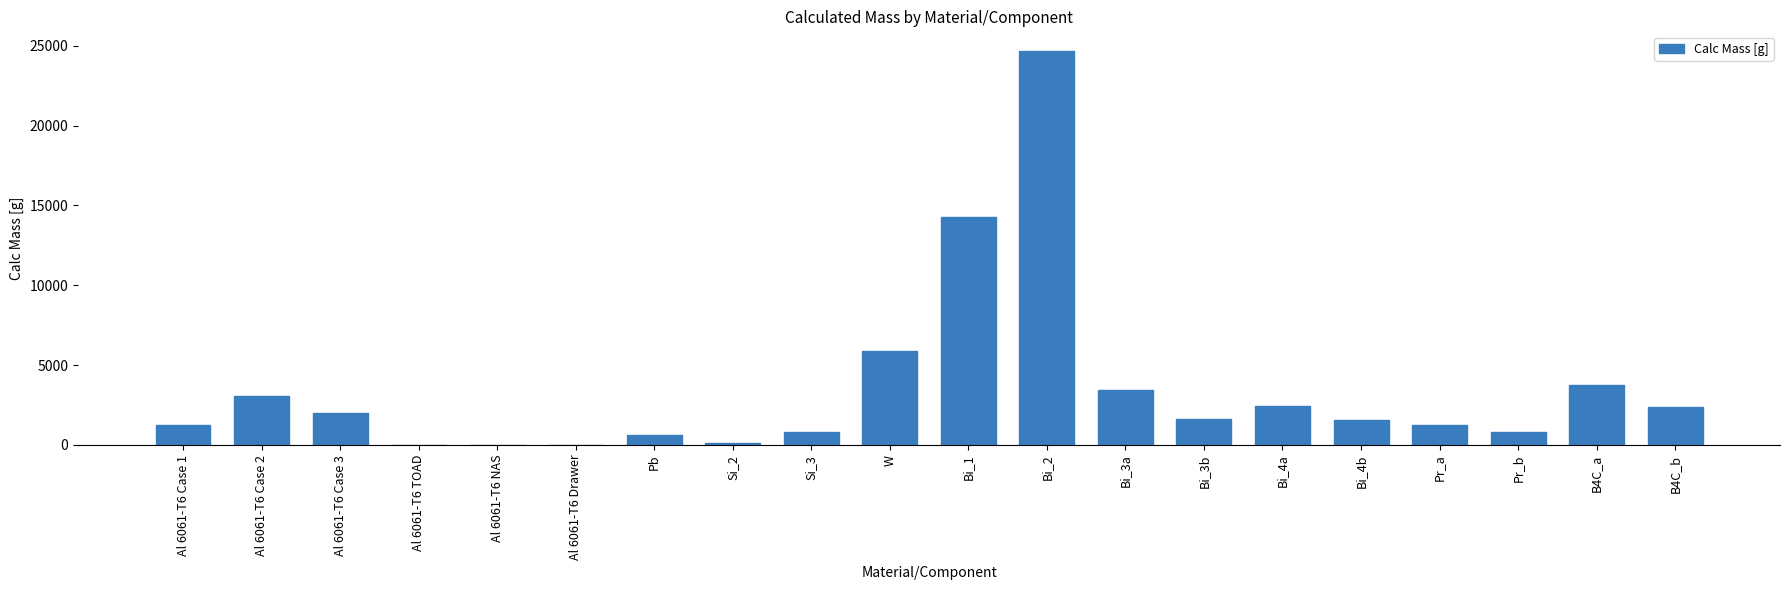

Is it true that the value at Pr_b is 813.6?

True